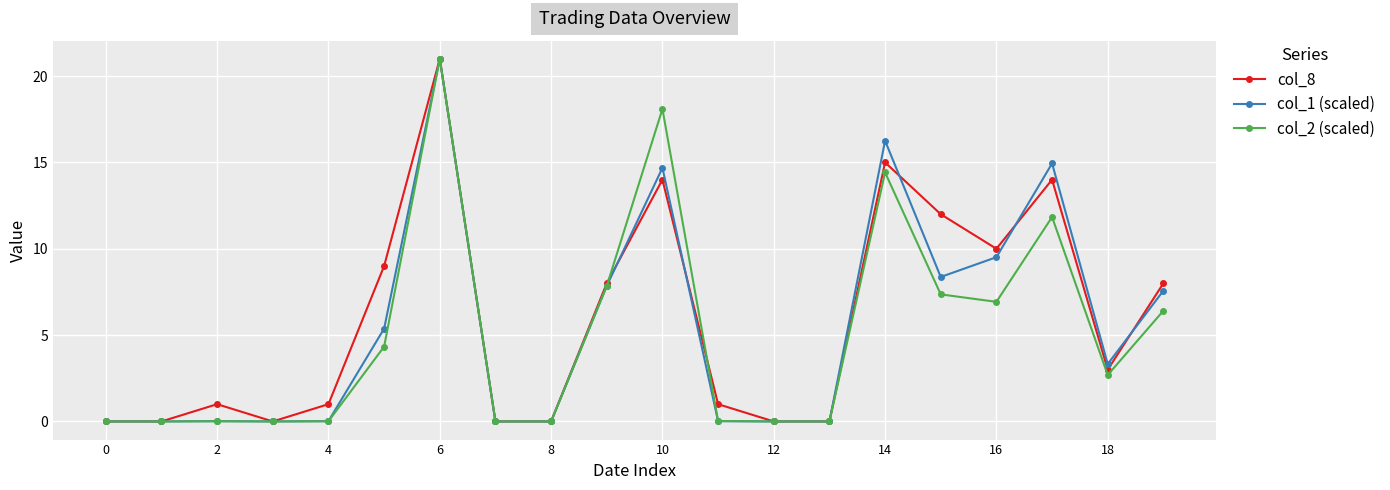

At how many categories does at least one series exceed 2?

10